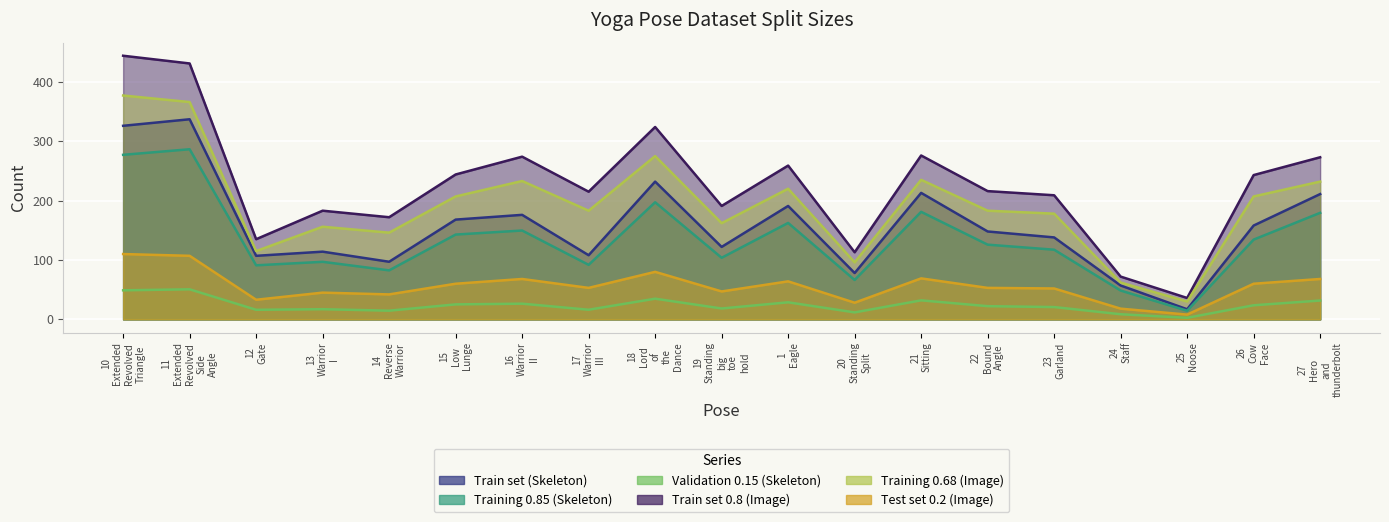

How many lines are shown in the chart?

6